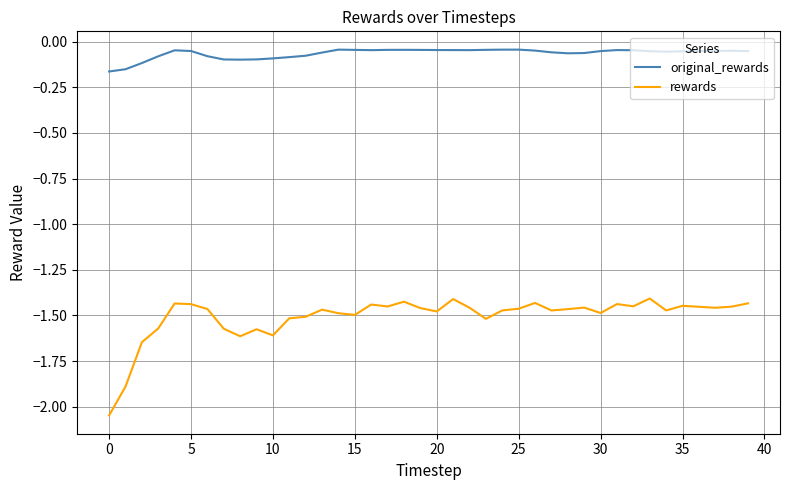

What is the difference between the maximum and minimum values in the original_rewards series?

0.1